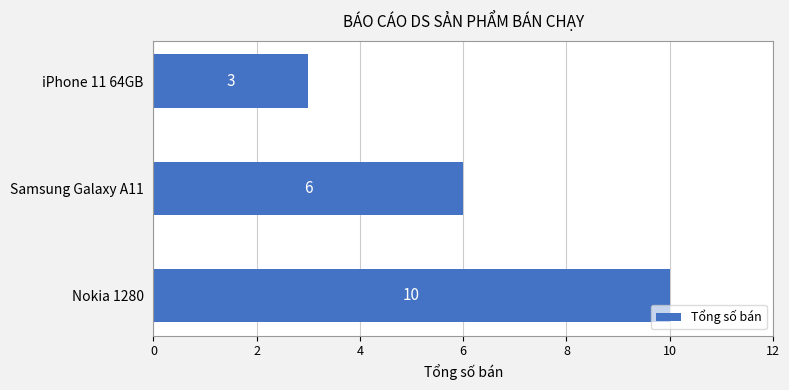

At which label is the value closest to 6?

Samsung Galaxy A11